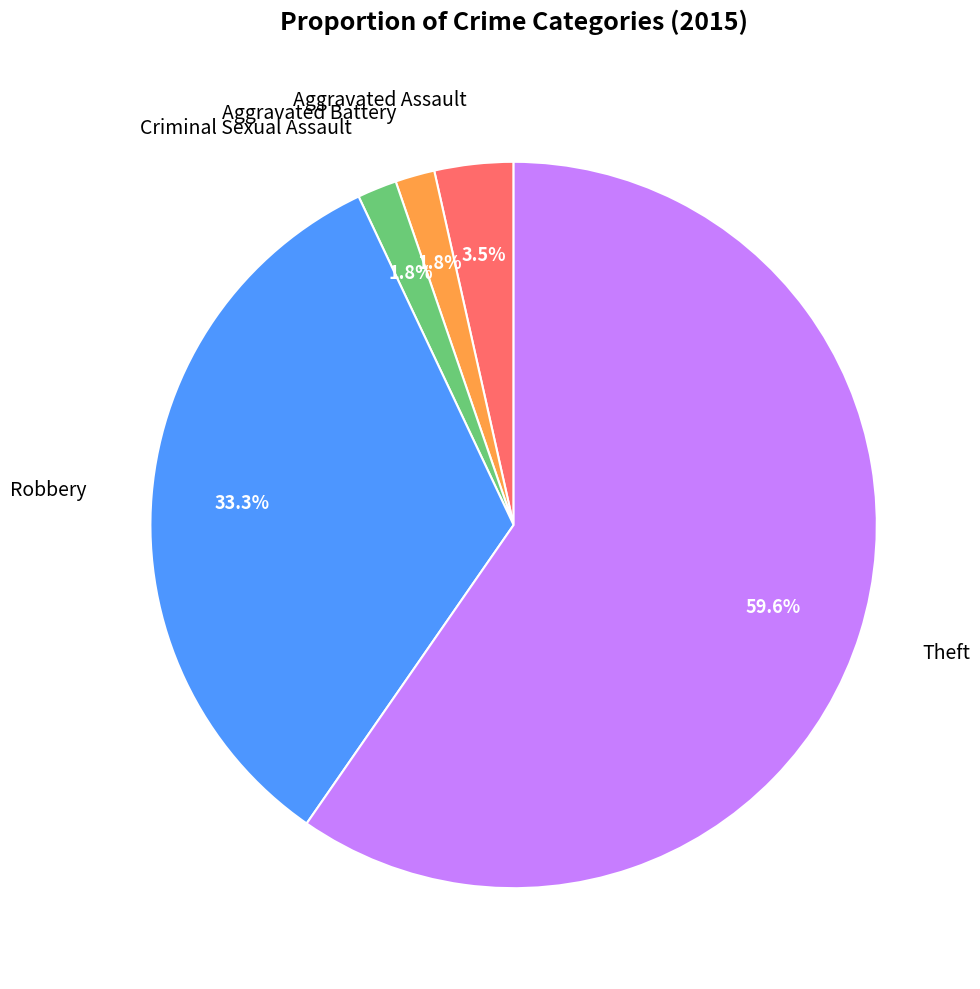

Is Theft the majority of the pie?

Yes